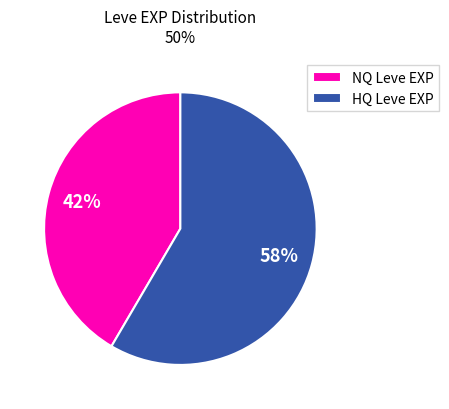

To the nearest percent, what is the combined percentage of NQ Leve EXP and HQ Leve EXP?

100%